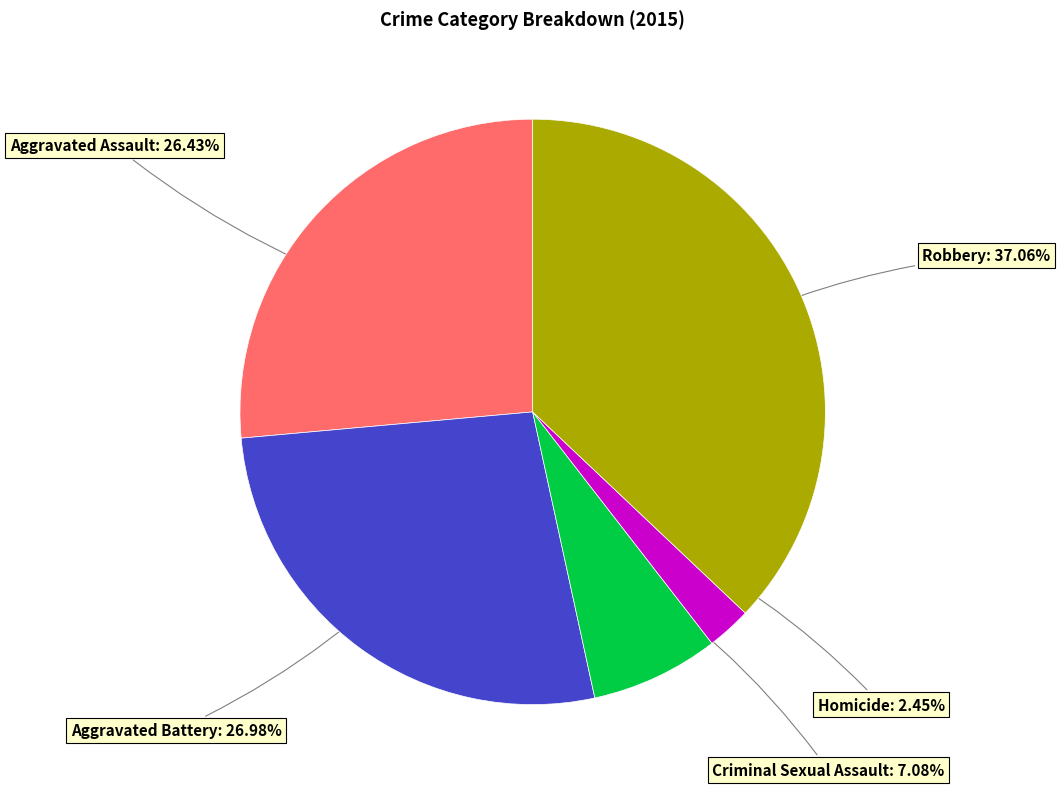

How much of the chart is everything except Aggravated Assault?

73.6%